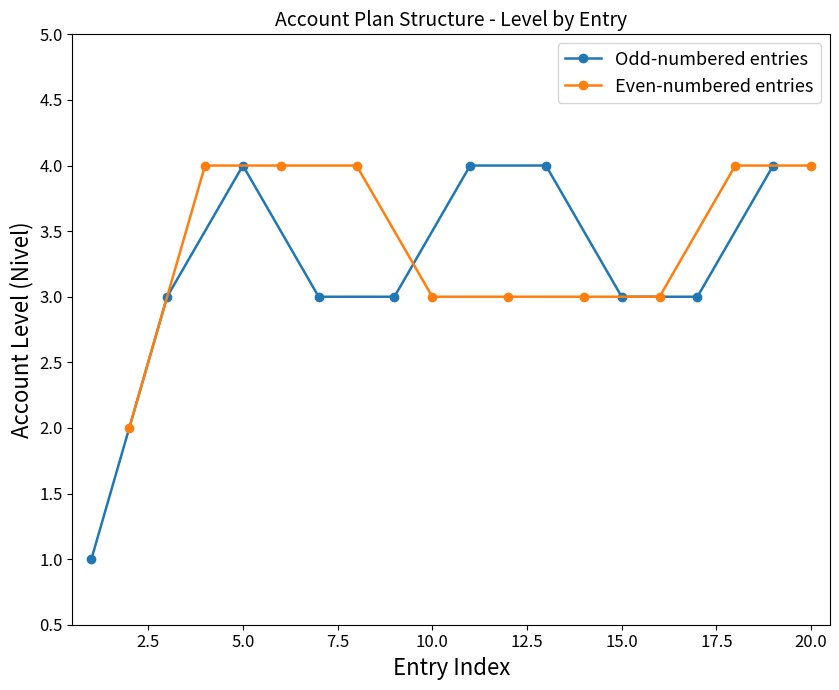

What is the sum of the Even-numbered entries values at 10.0 and 20.0?

7